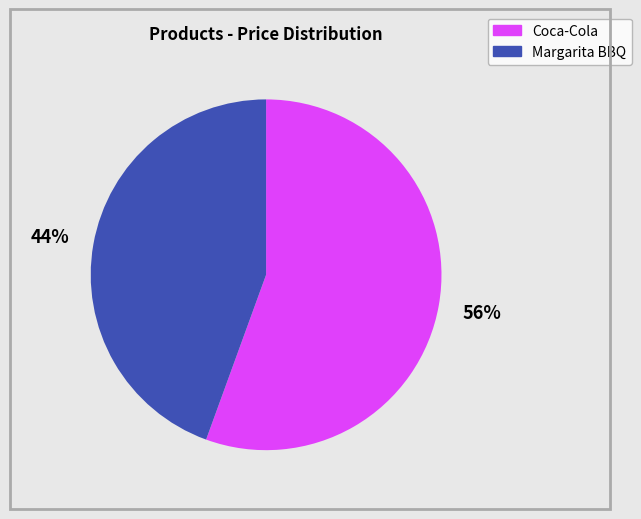

What percentage is the Coca-Cola slice, to the nearest percent?

56%